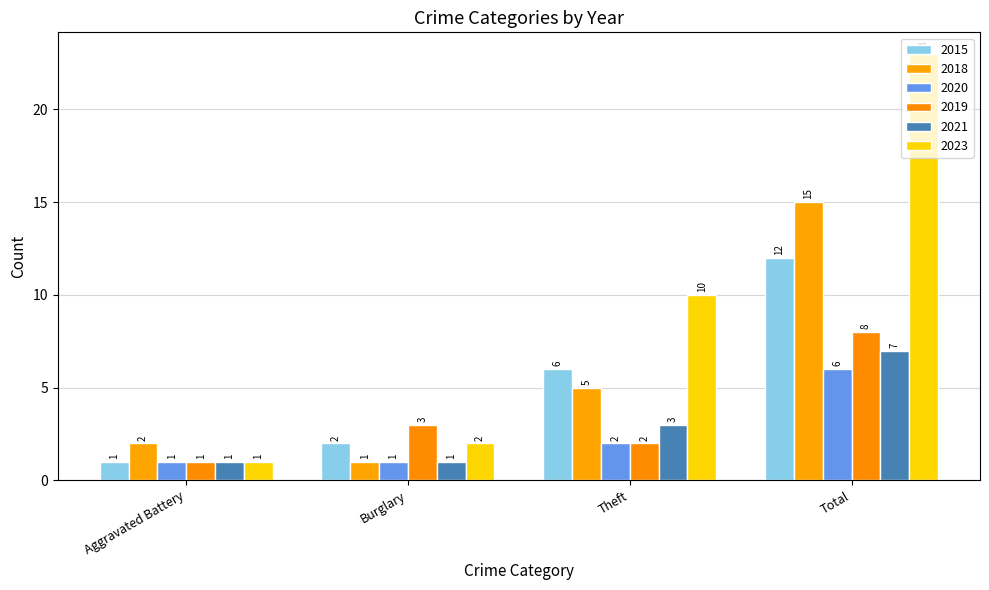

What is the difference between the 2015 values at Theft and Burglary?

4